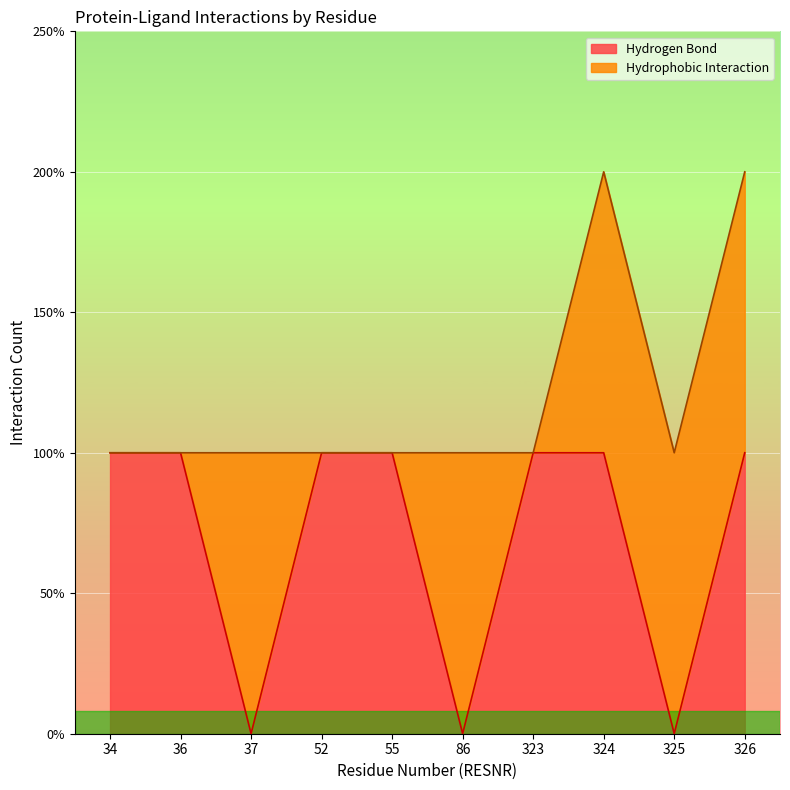

List the labels in order of Hydrogen Bond value, largest first.

34, 36, 52, 55, 323, 324, 326, 37, 86, 325